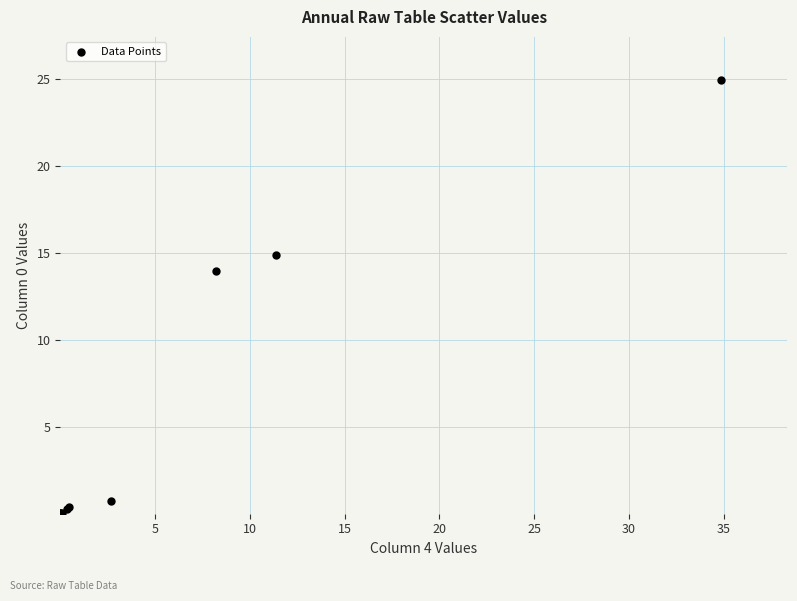

What Y value in the scatter plot is closest to 12?

13.9